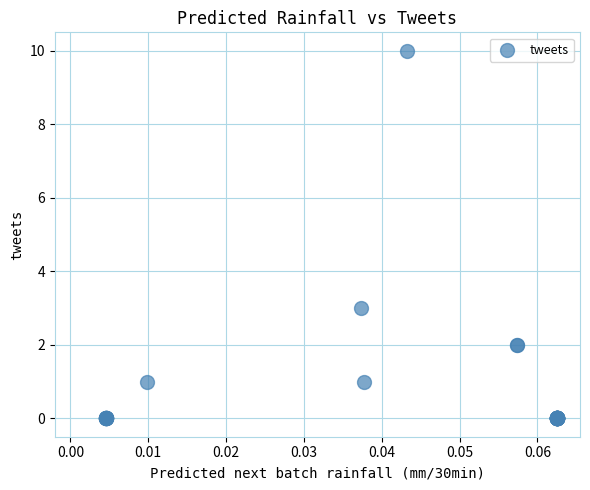

What Y value in the scatter plot is closest to 5?

3